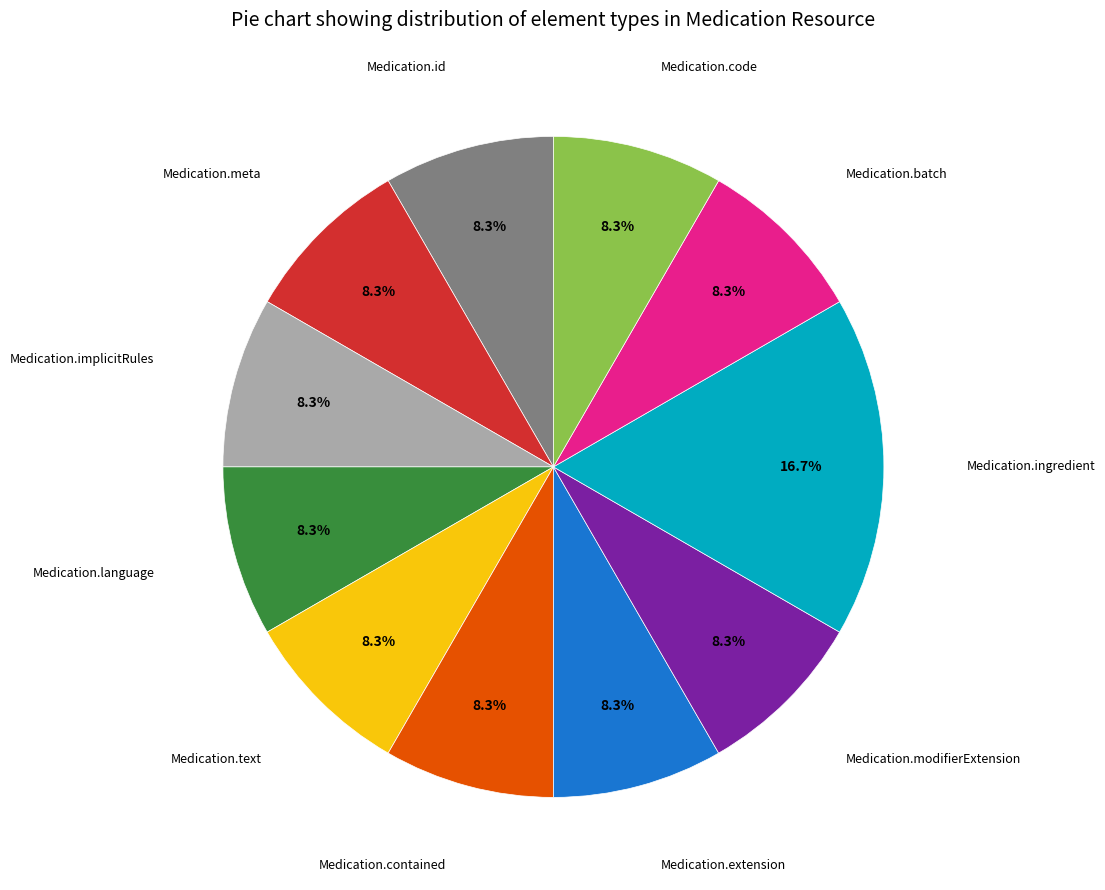

Does any single category account for the majority?

No